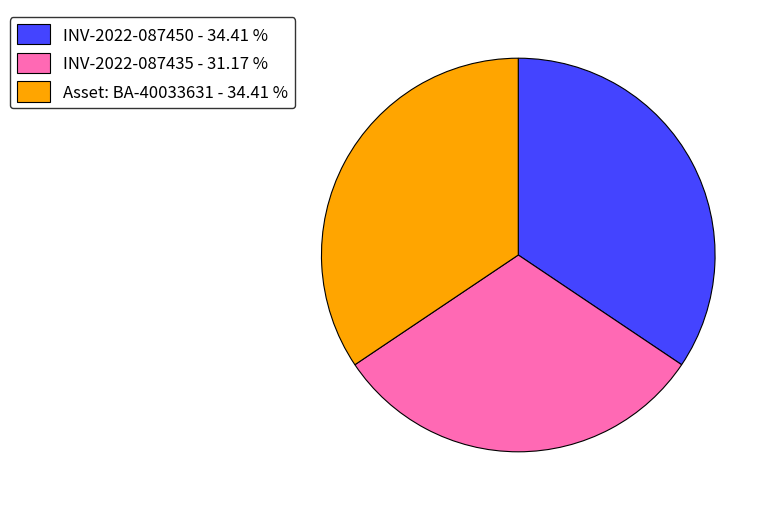

Does any single category account for the majority?

No